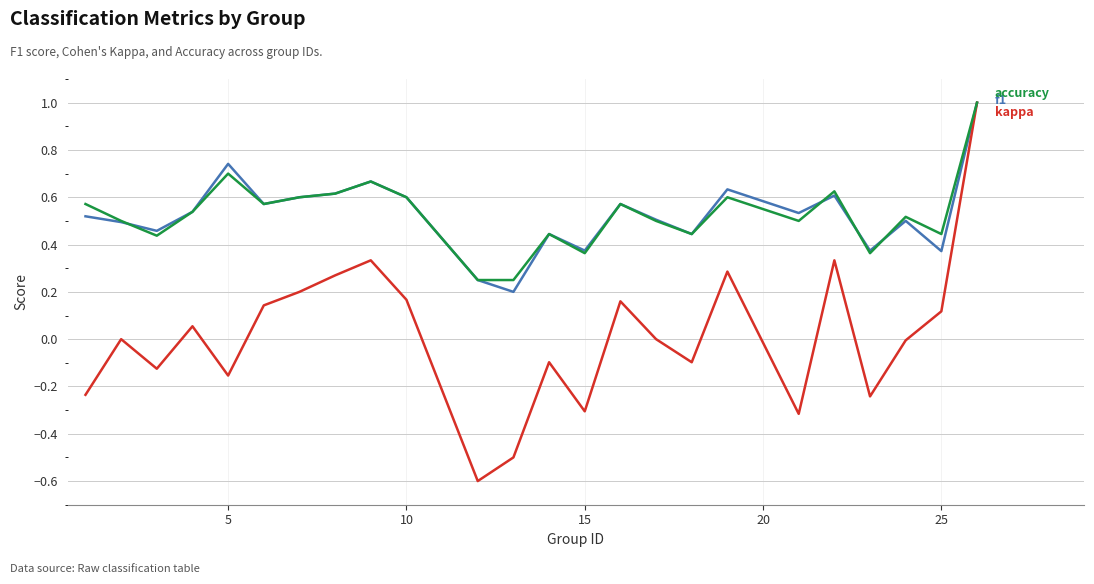

What is the maximum value shown in the chart?

1.0